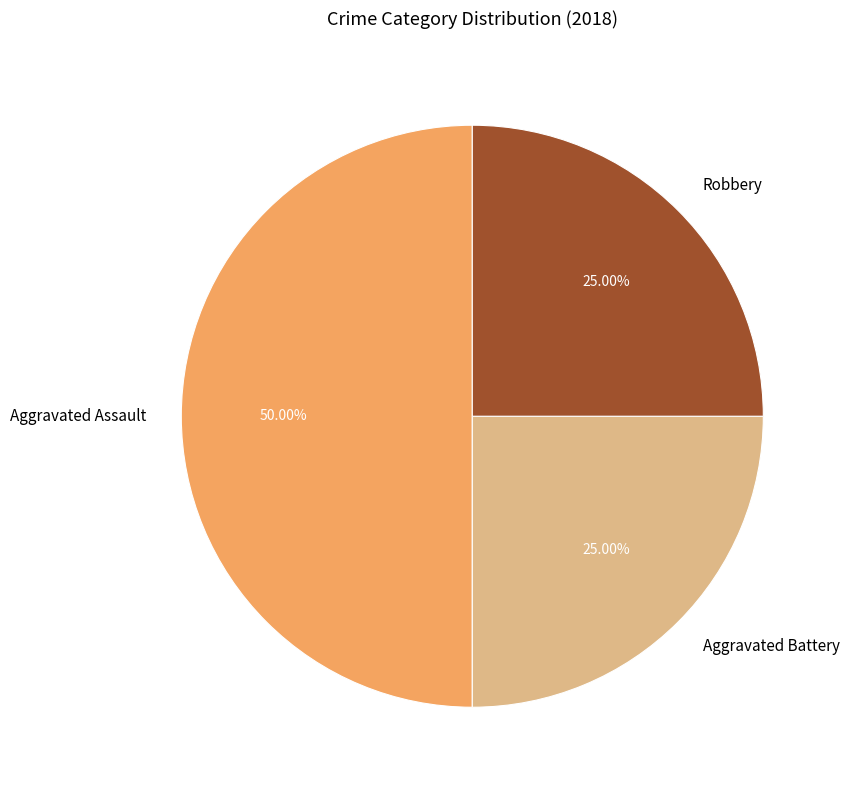

Which slice is the largest?

Aggravated Assault